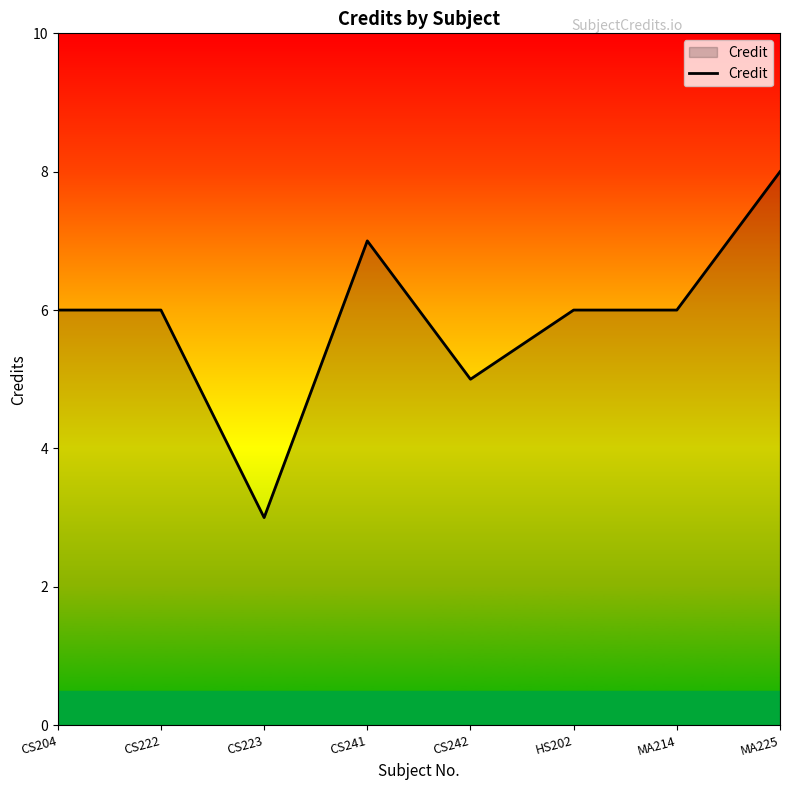

The value at CS241 is 7. True or false?

True